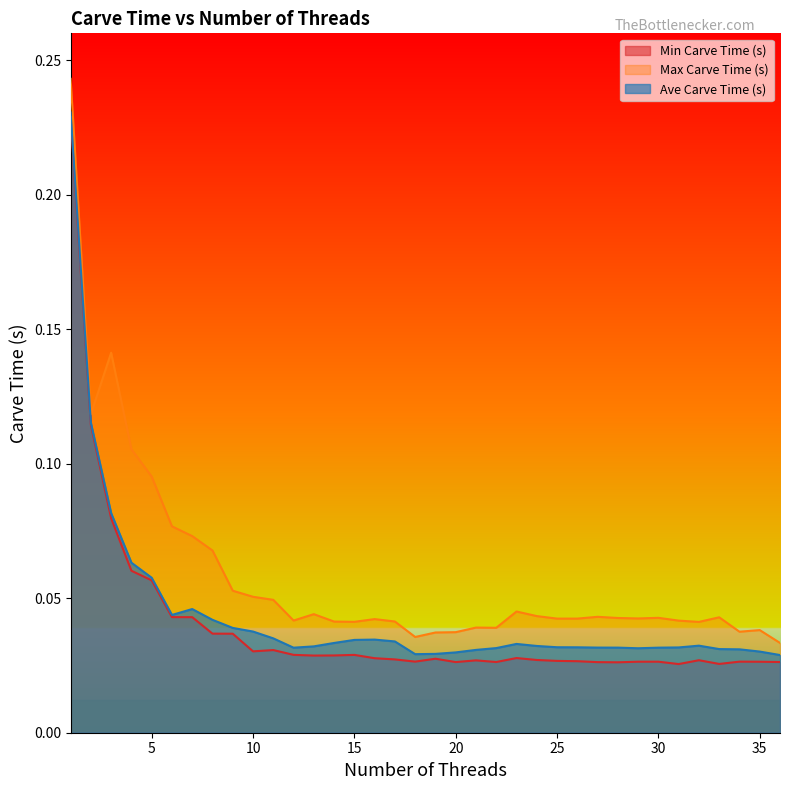

Is the value of Max Carve Time (s) at 3 greater than the value of Min Carve Time (s) at 29?

Yes